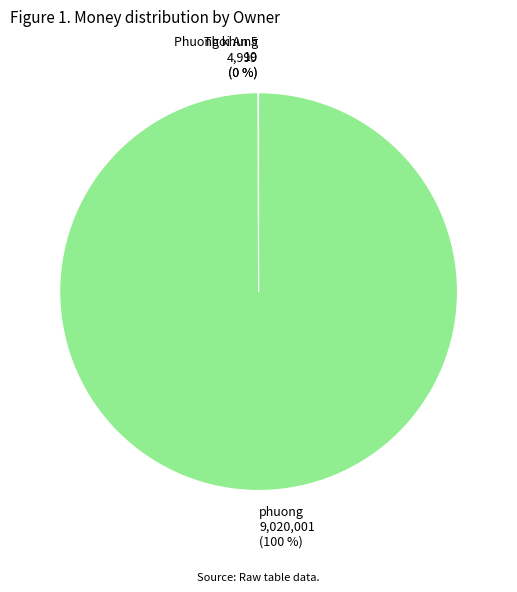

The phuong slice represents 93% of the pie. True or false?

False